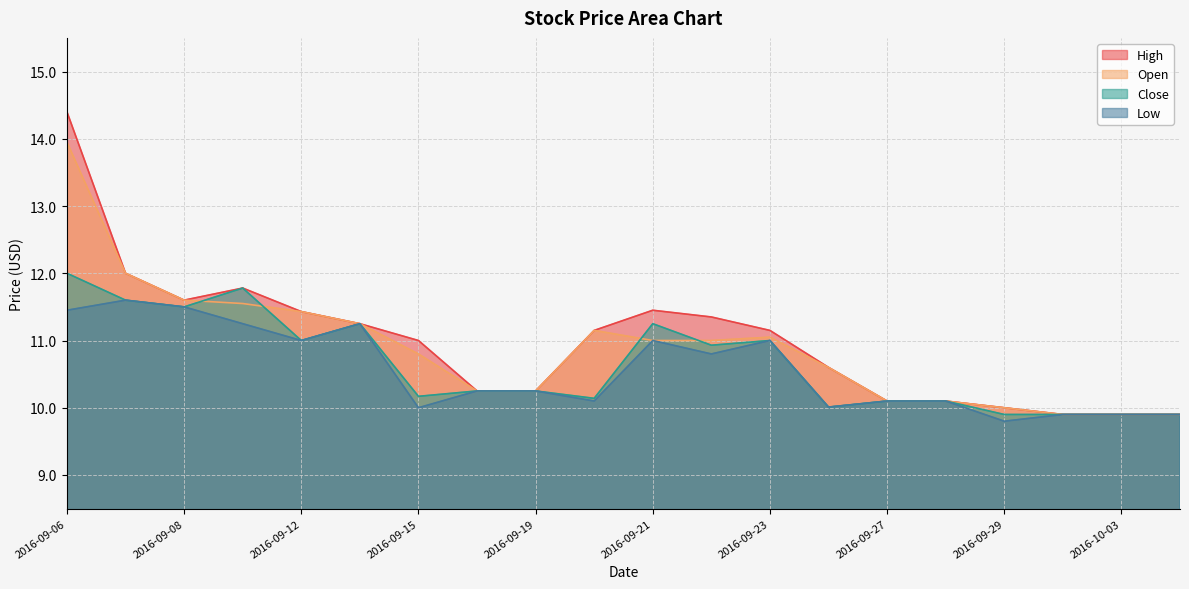

At which category is the sum across all series the highest?

2016-09-06